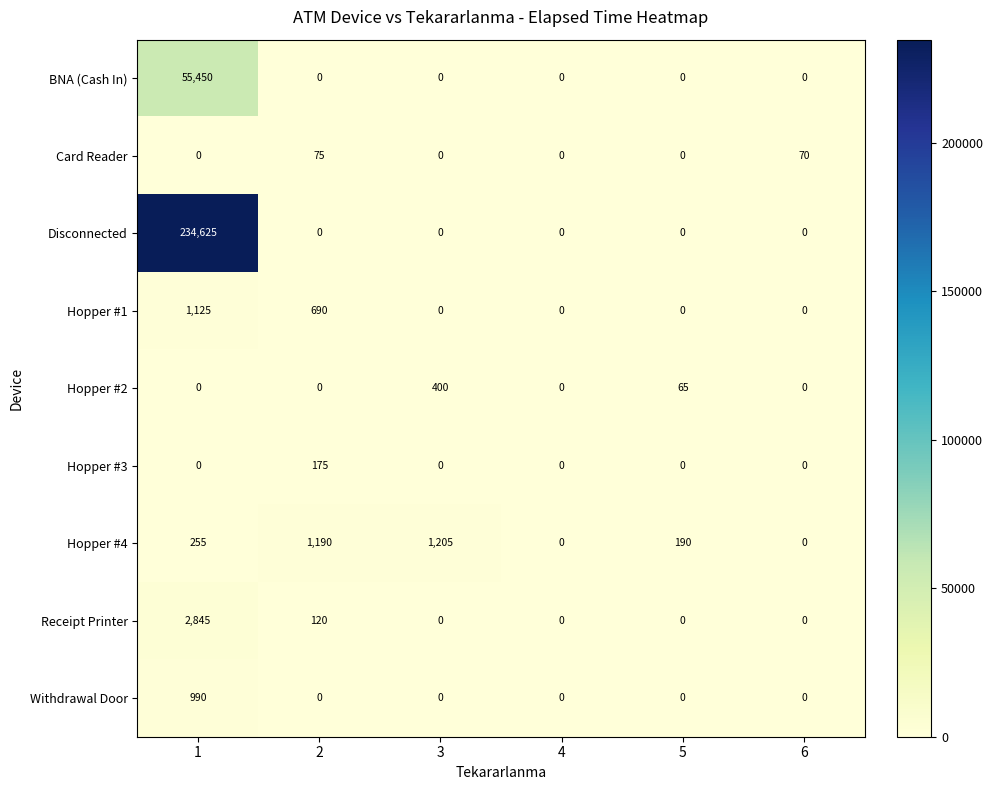

What is the sum of all Card Reader values?

145